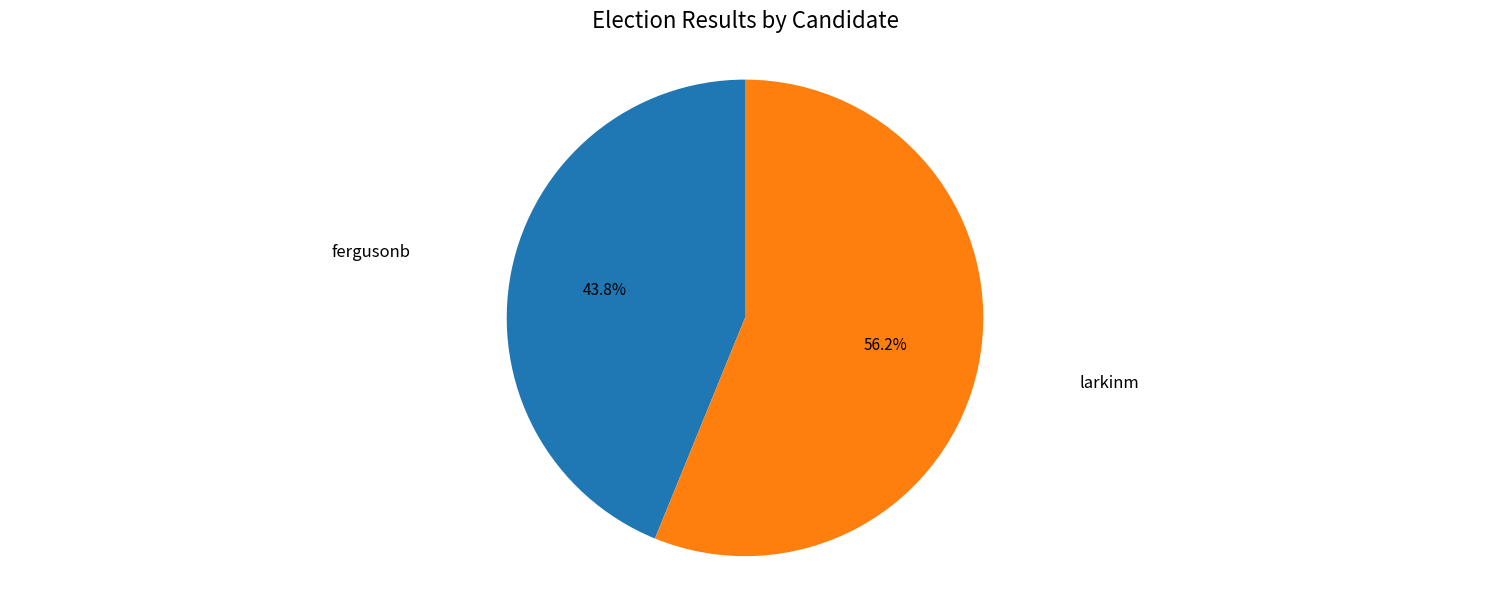

Combined, do larkinm and fergusonb account for over 50%?

Yes